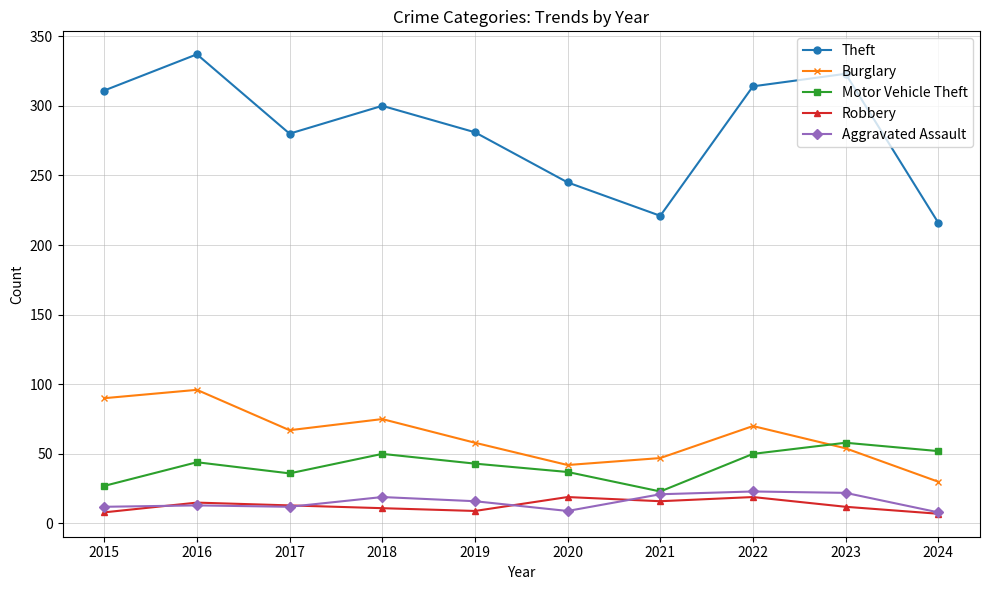

What is the value of the Robbery point at the 4th from the left?

11